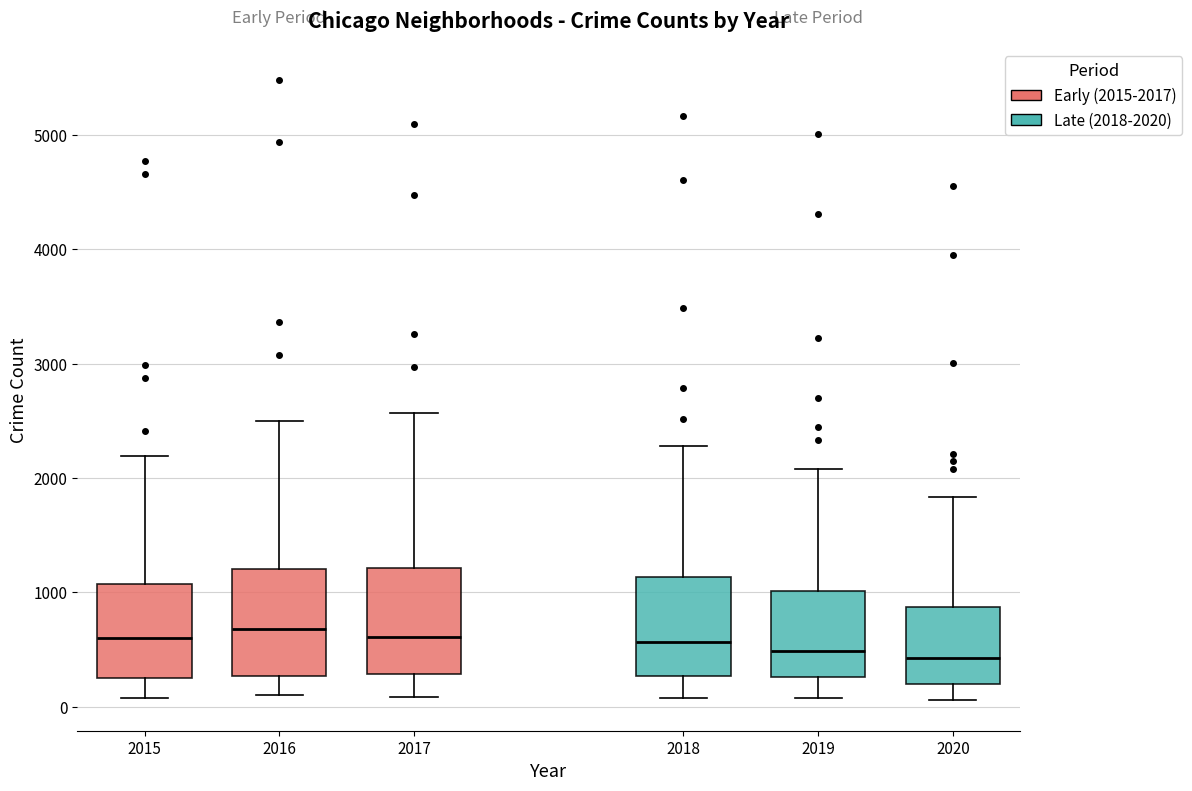

Reading left to right, transcribe this box plot: for each box, give where its median line is, the range the box spans, and where its two whiskers end, as read against the y-axis. The values are not printed on the chart, so give them approximately, as read against the axis.

2015: median 600, box 300 to 1100, whiskers 100 to 2200
2016: median 700, box 300 to 1200, whiskers 100 to 2500
2017: median 600, box 300 to 1200, whiskers 100 to 2600
2018: median 600, box 300 to 1100, whiskers 100 to 2300
2019: median 500, box 300 to 1000, whiskers 100 to 2100
2020: median 400, box 200 to 900, whiskers 100 to 1800